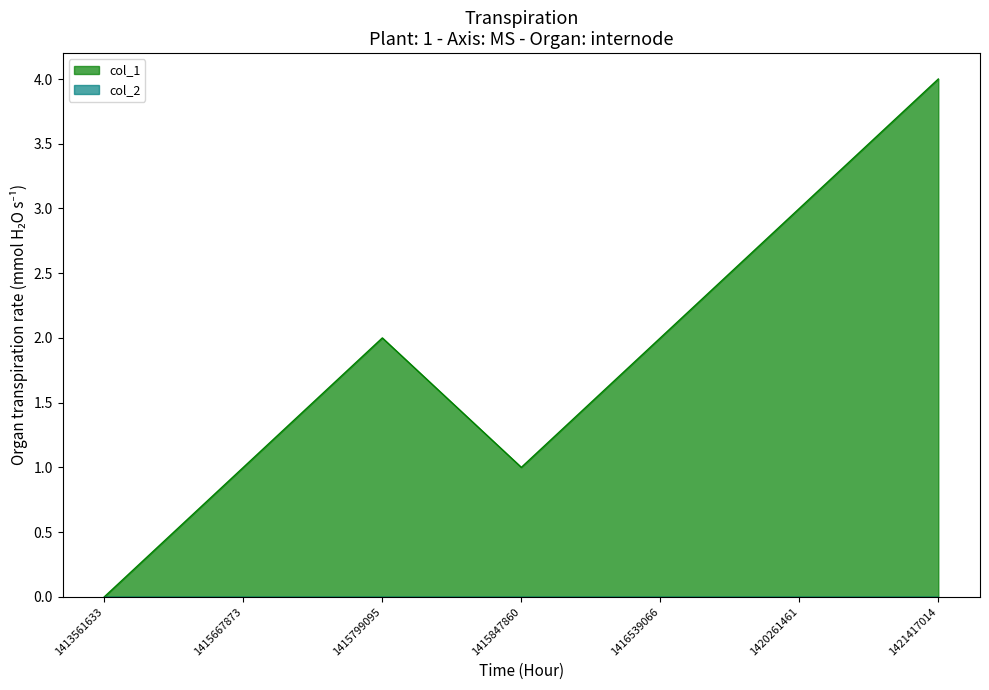

What is the ratio of the value at 1415799095 to the value at 1415847860?

2.0